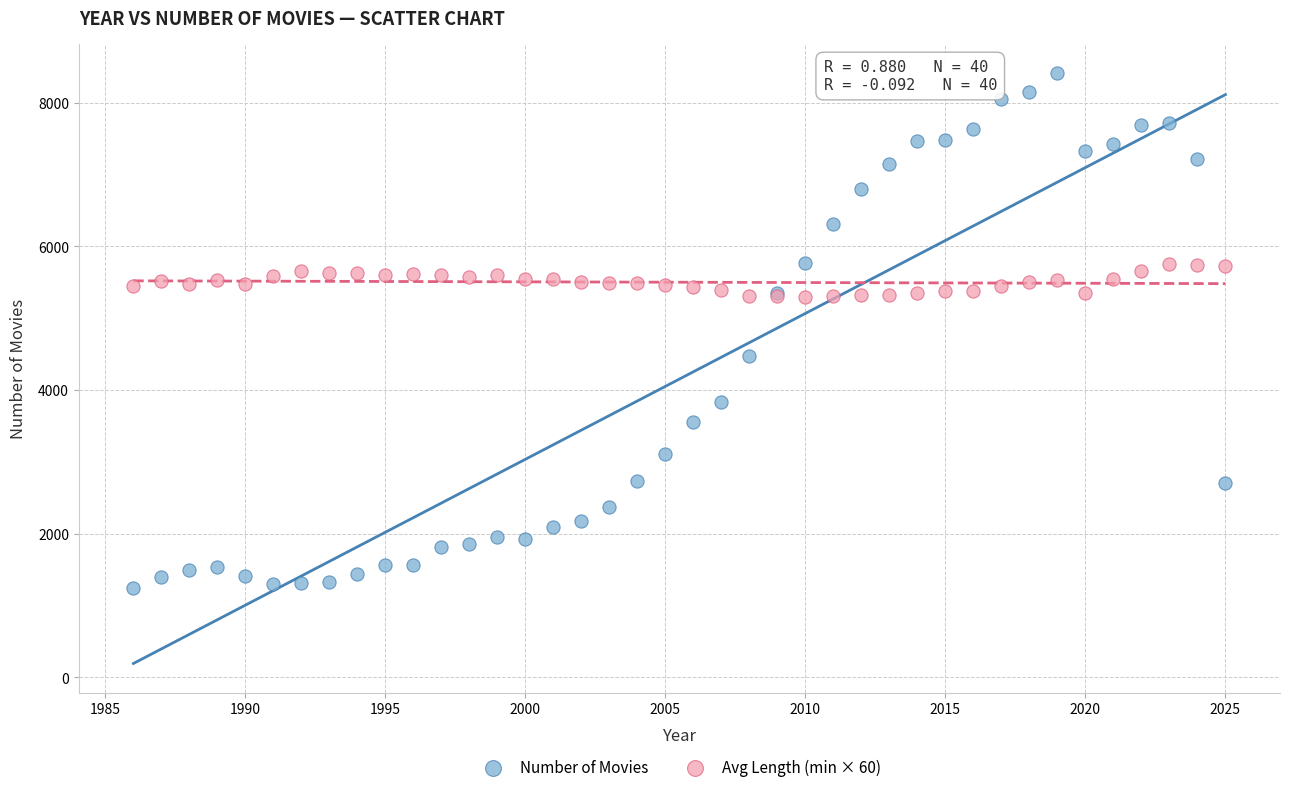

Which series reaches the maximum Y coordinate?

Number of Movies